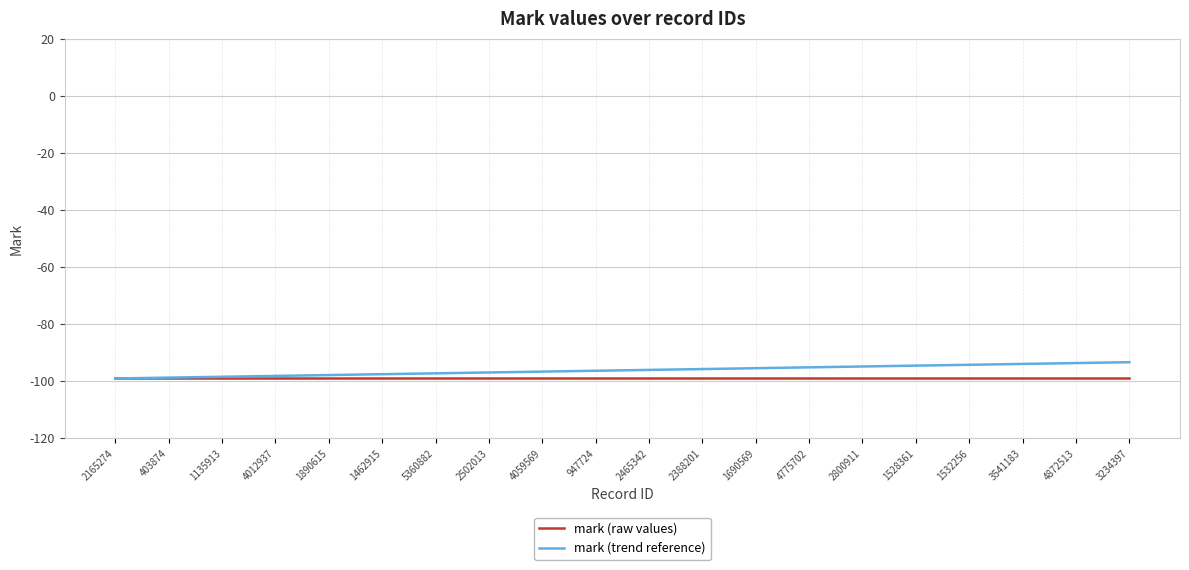

What is the sum of all mark (trend reference) values?

-1923.0